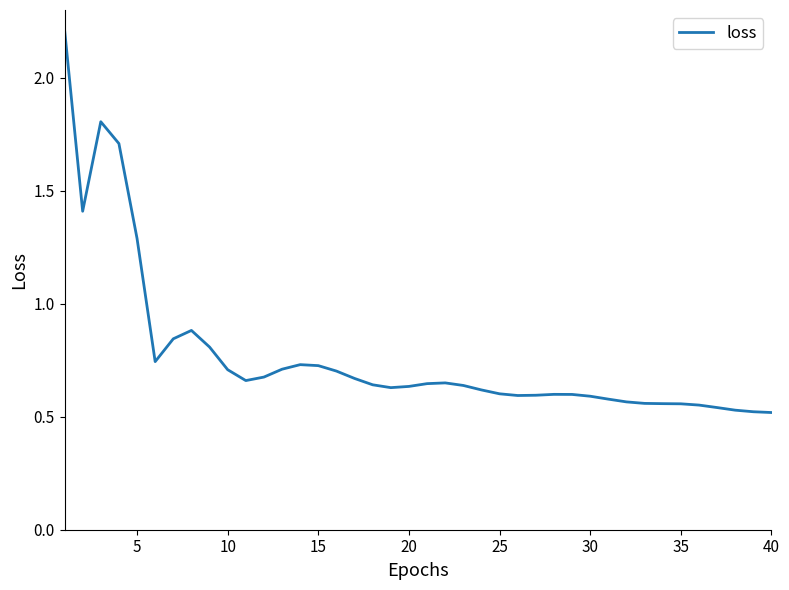

What is the greatest value displayed?

2.2